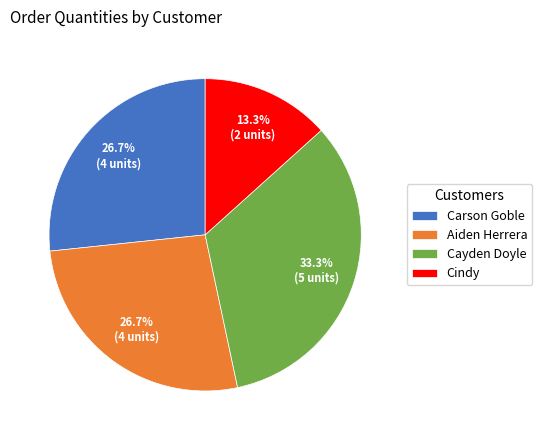

Do Carson Goble and Aiden Herrera together represent more than half of the pie?

Yes